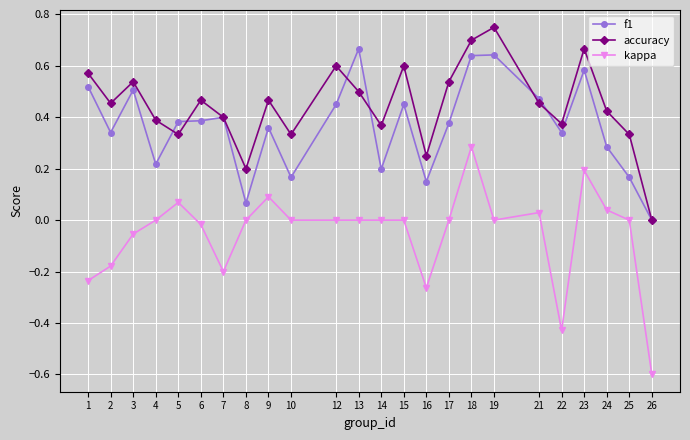

List the series in order of their peak value, highest first.

accuracy, f1, kappa